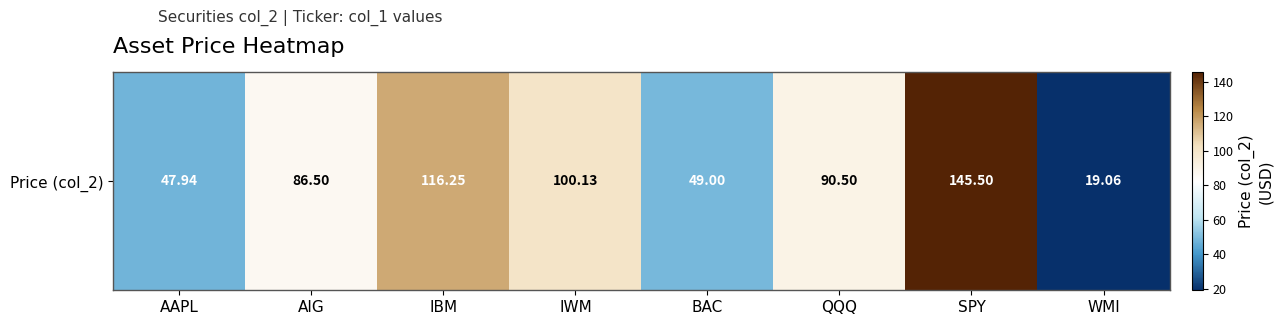

Reading left to right, transcribe all the data shown in this chart.

AAPL=47.9	AIG=86.5	IBM=116.2	IWM=100.1	BAC=49.0	QQQ=90.5	SPY=145.5	WMI=19.1